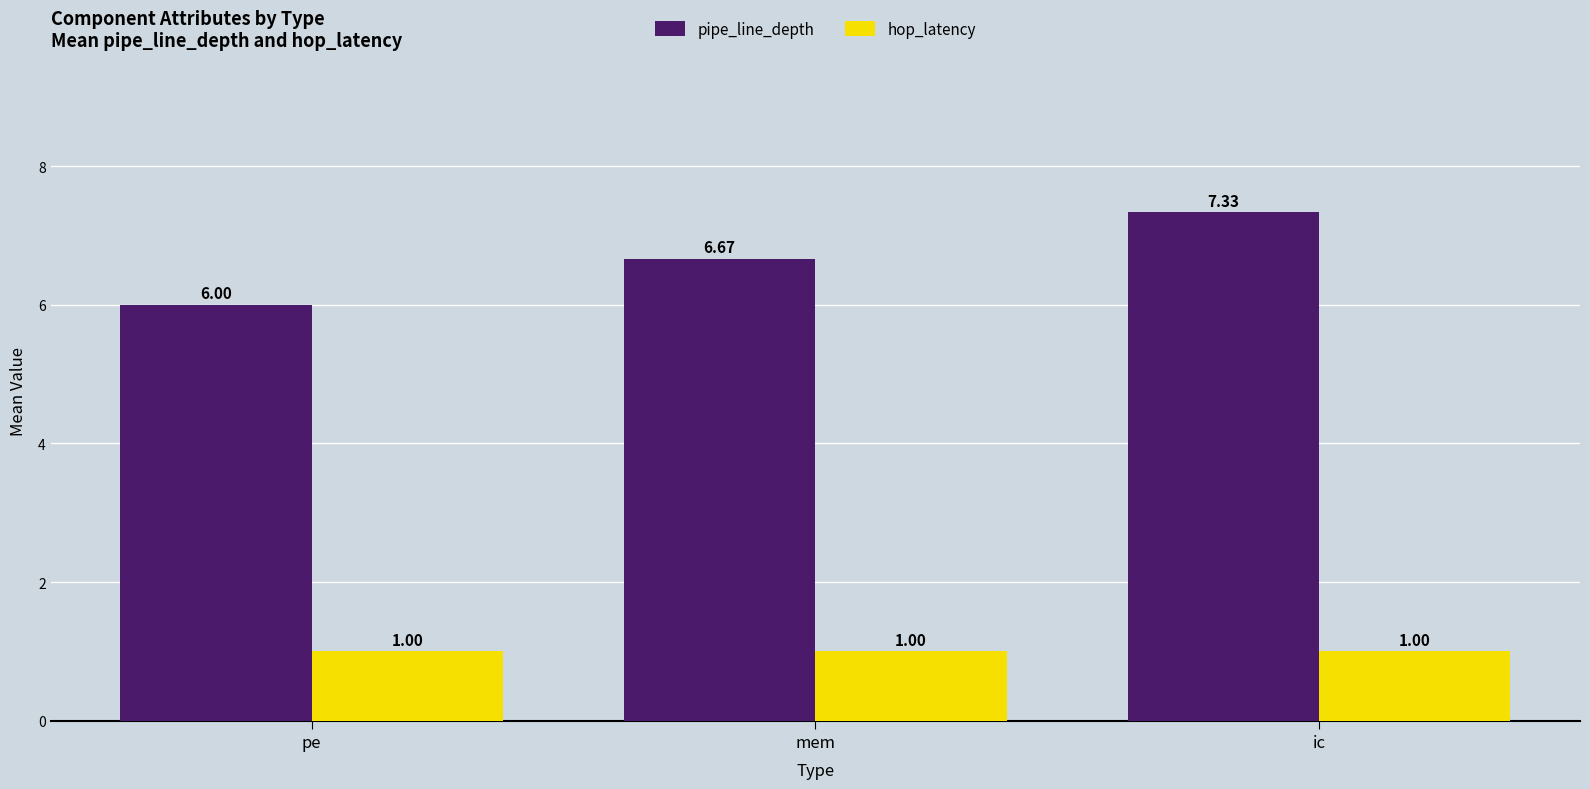

True or false: pipe_line_depth has a value of 7.3 at ic.

True